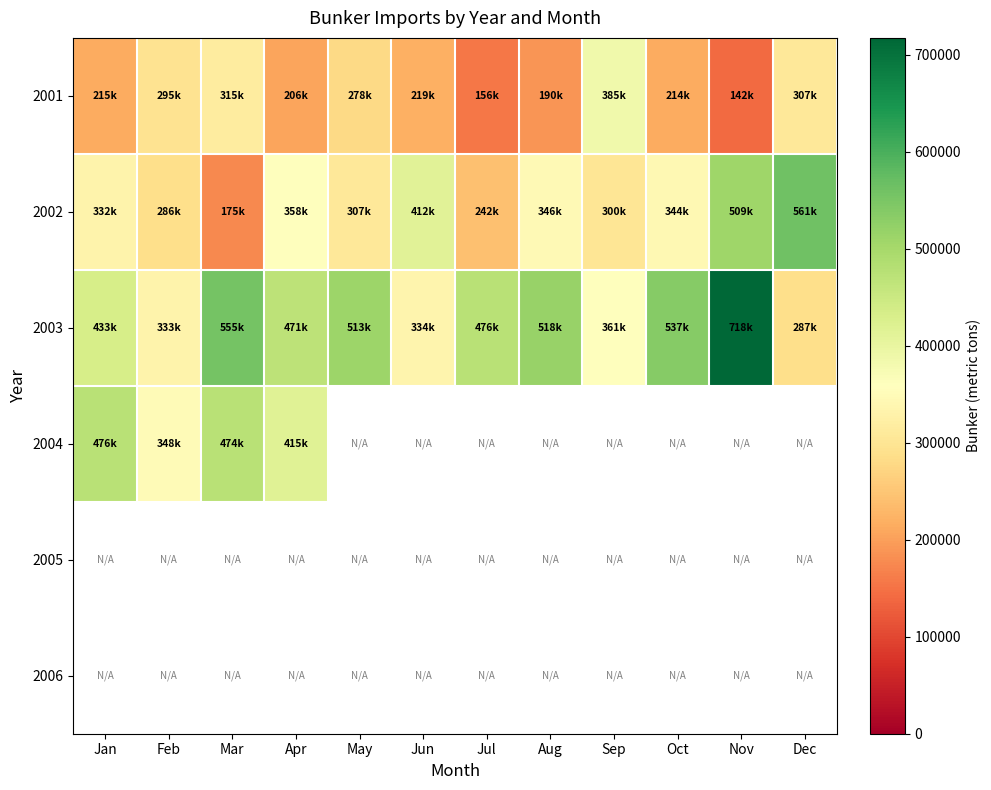

Which category has the highest value across all series?

Nov